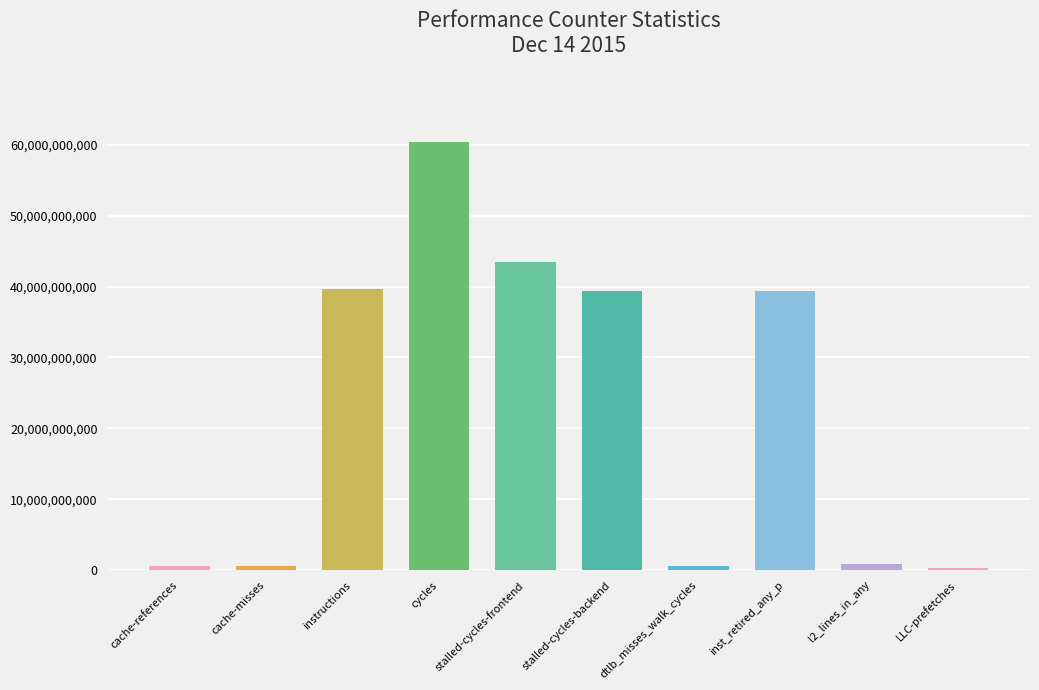

What position from the right is LLC-prefetches?

1